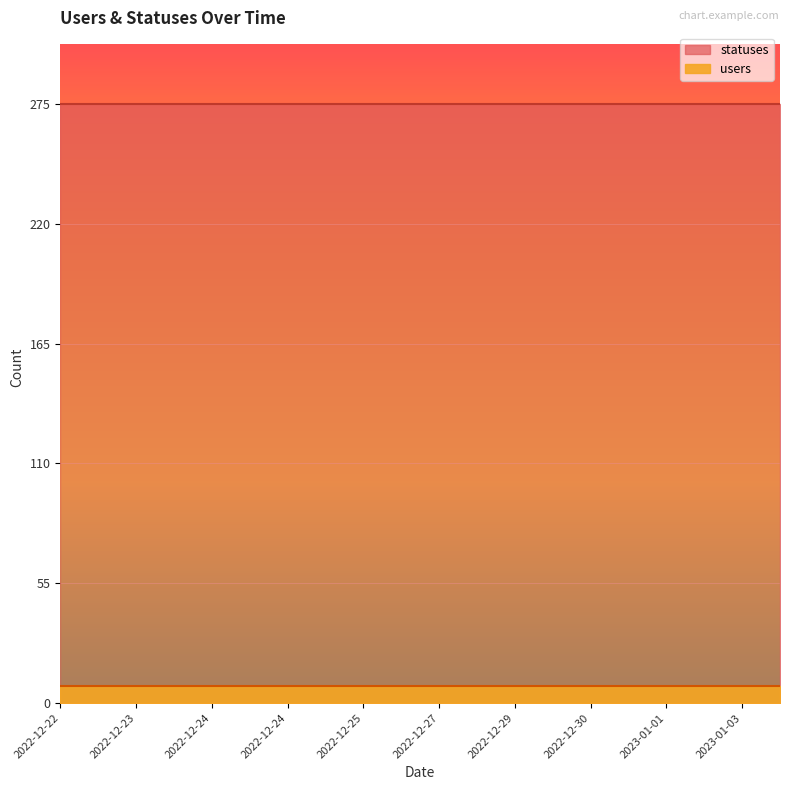

What is the spread (max minus min) of values at 2022-12-24?

267